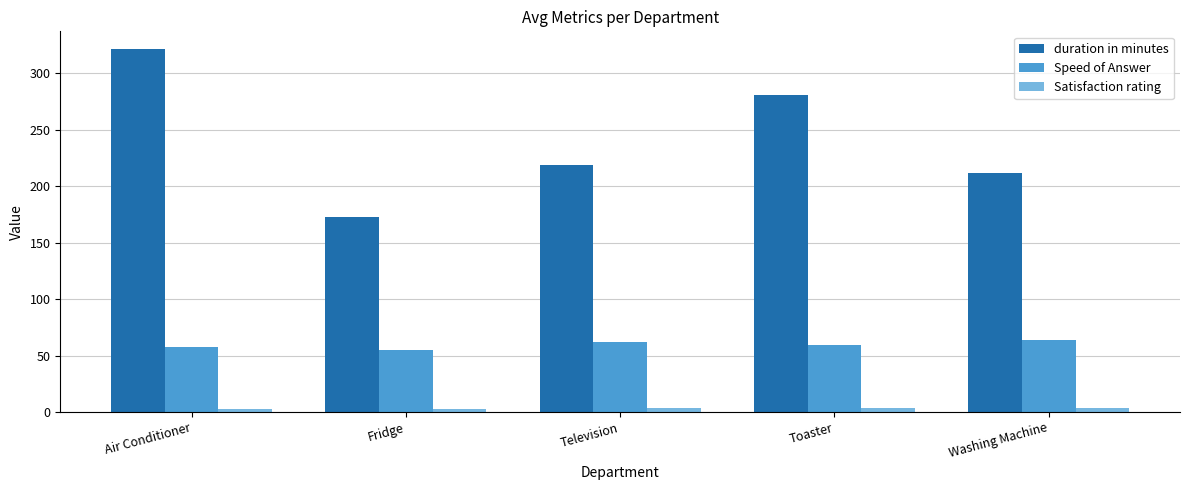

The value of Speed of Answer at Toaster is 59.4. True or false?

True